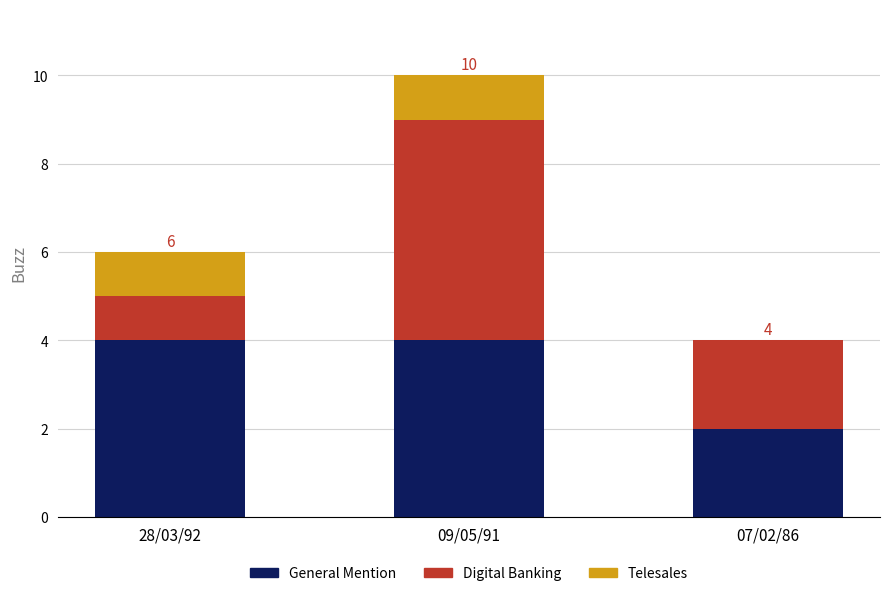

The value of General Mention at 09/05/91 is 4. True or false?

True